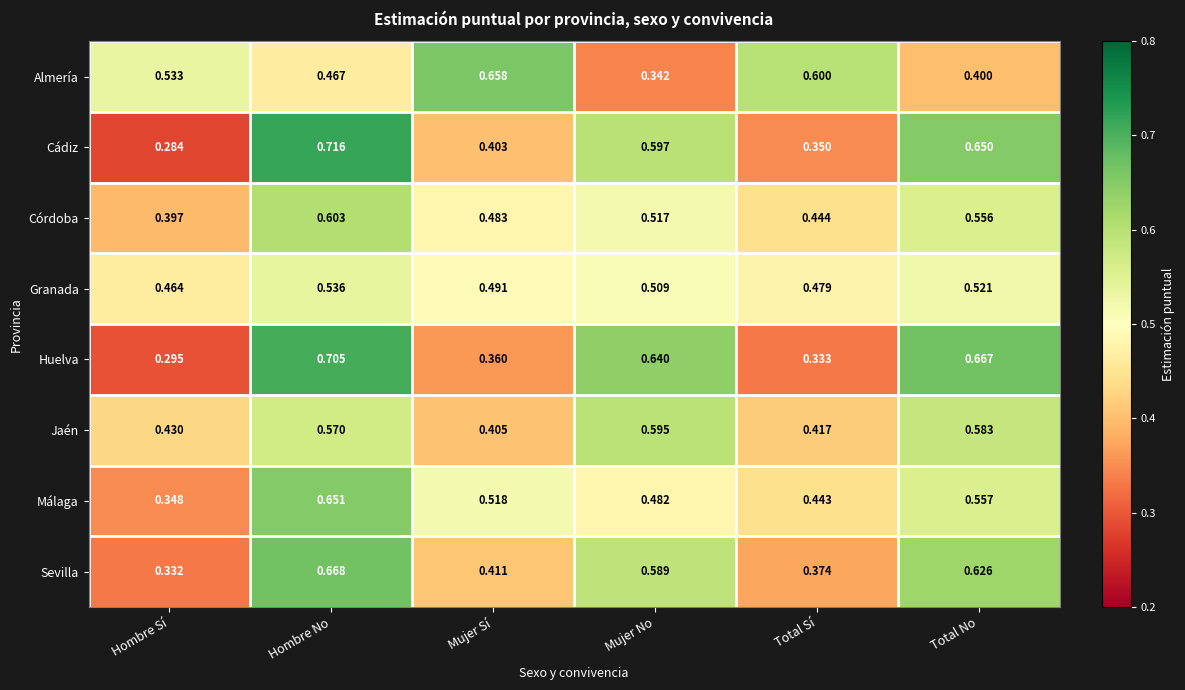

Rank the series at Hombre Sí from highest to lowest value.

Almería, Granada, Jaén, Córdoba, Málaga, Sevilla, Huelva, Cádiz